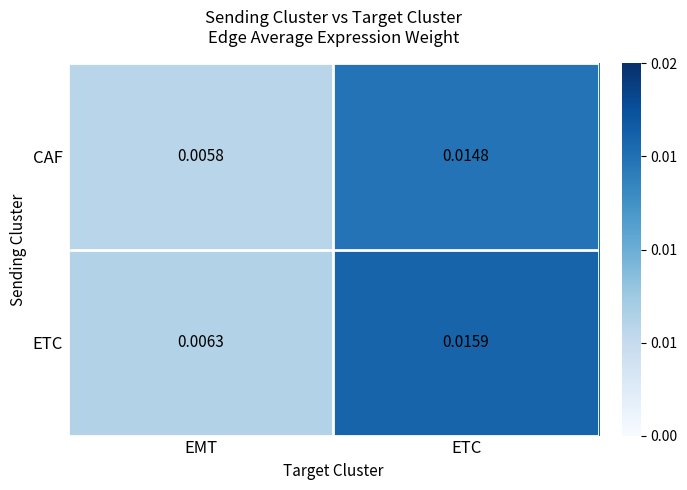

At how many categories does at least one series exceed 0?

2